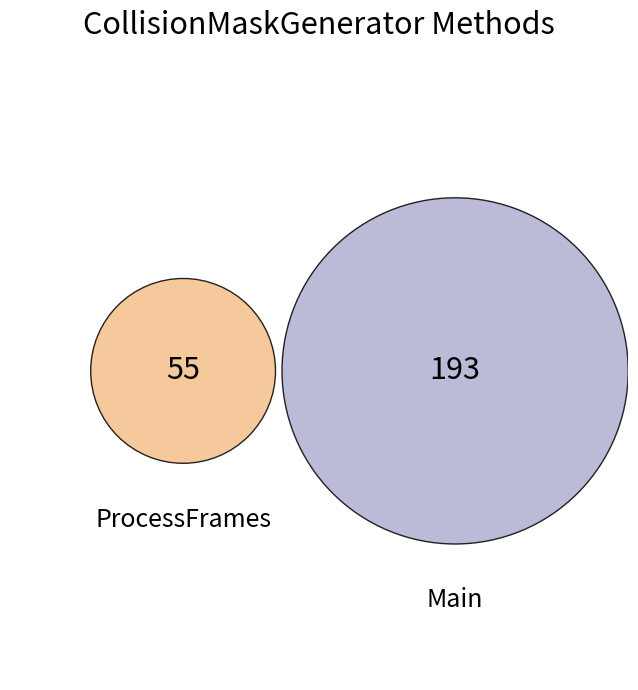

To the nearest percent, what is the difference between the Main and ProcessFrames slice percentages?

56%